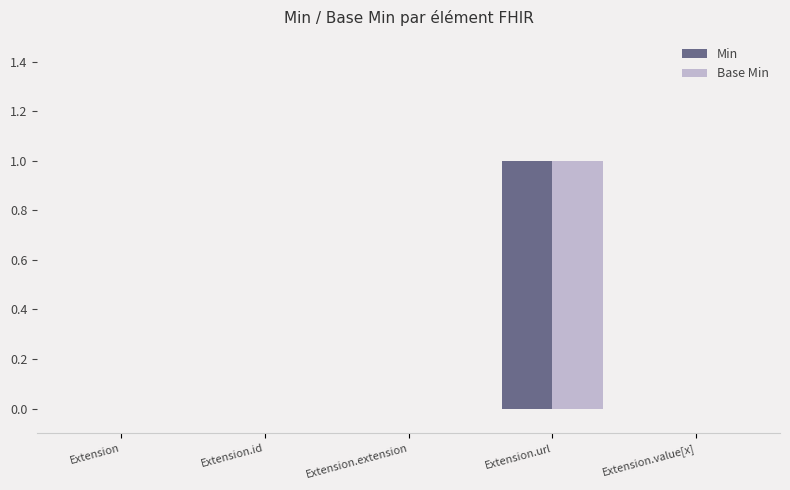

At which category is the sum across all series the highest?

Extension.url